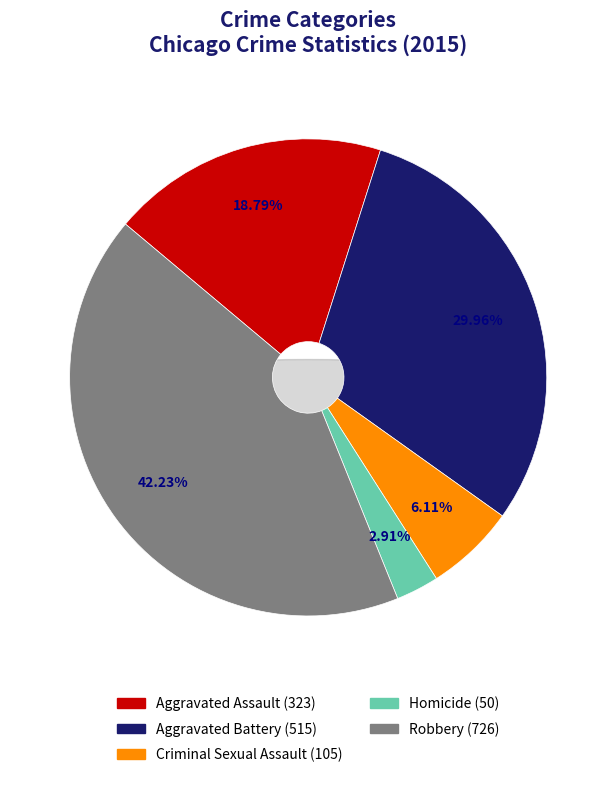

True or false: Homicide accounts for 3% of the total.

True